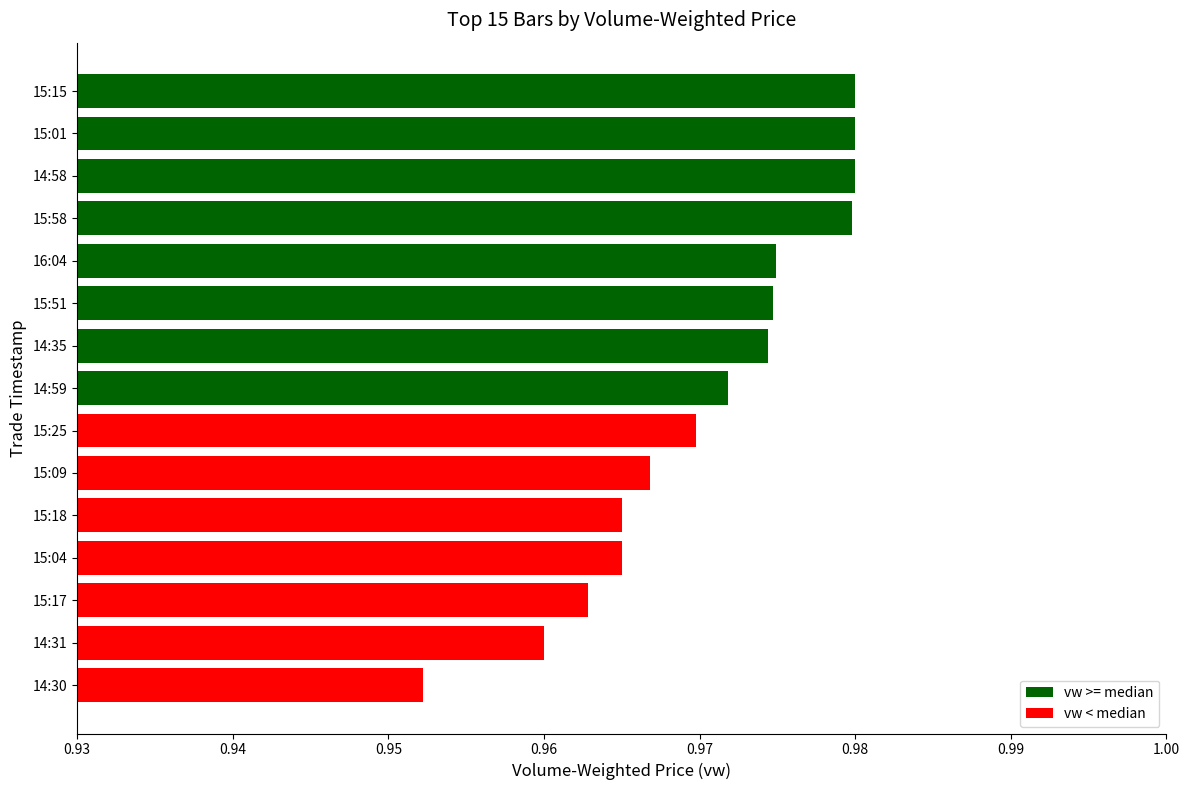

Reading left to right, extract all data points from this chart.

1.0	1.0	1.0	1.0	1.0	1.0	1.0	1.0	1.0	1.0	1.0	1.0	1.0	1.0	1.0